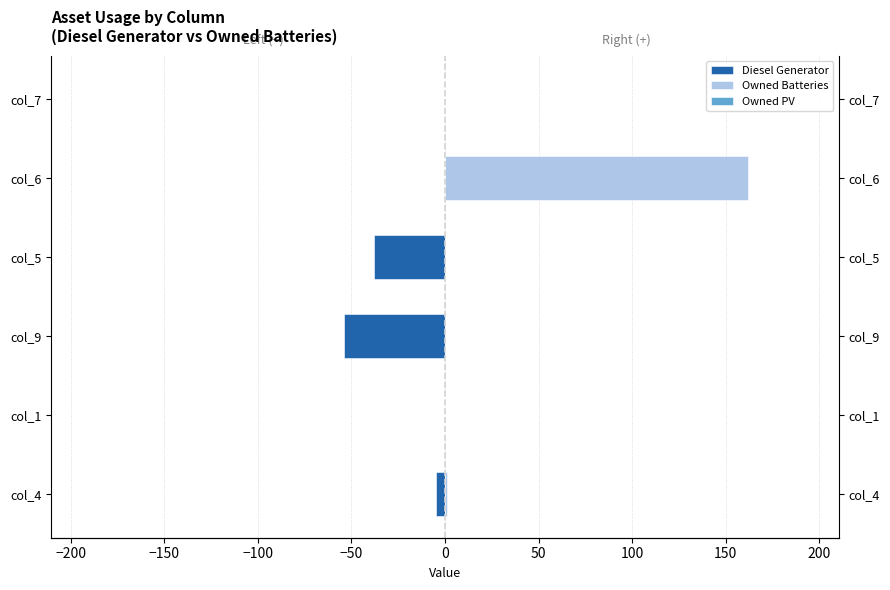

Between col_6 and col_1, which is larger?

col_6